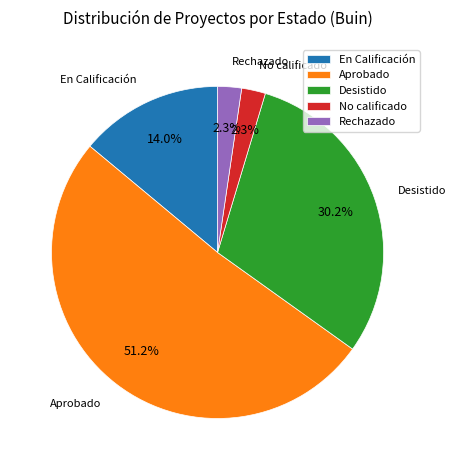

Does Desistido account for over 50% of the chart?

No